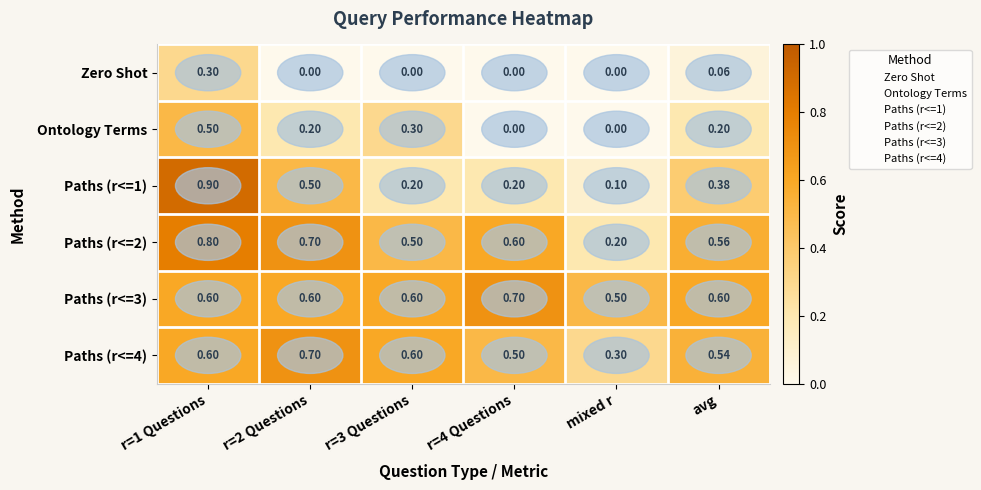

At which label does Paths (r<=3) reach its minimum?

mixed r